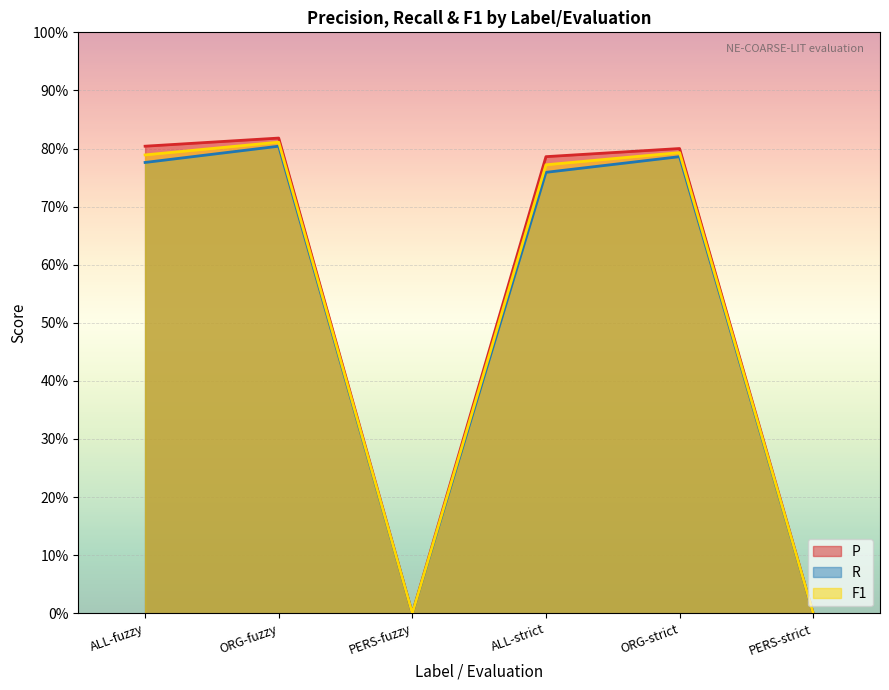

Which series has the largest total across all categories?

P